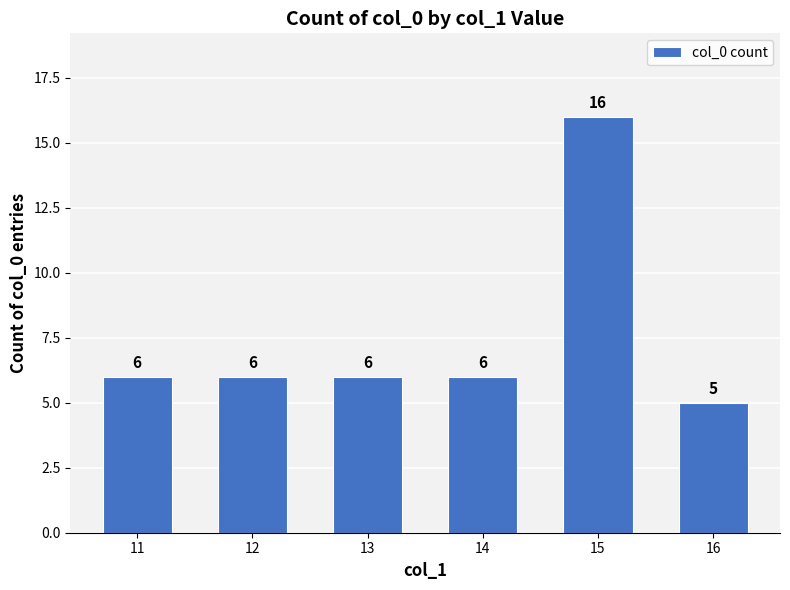

How many distinct data groups are displayed?

1